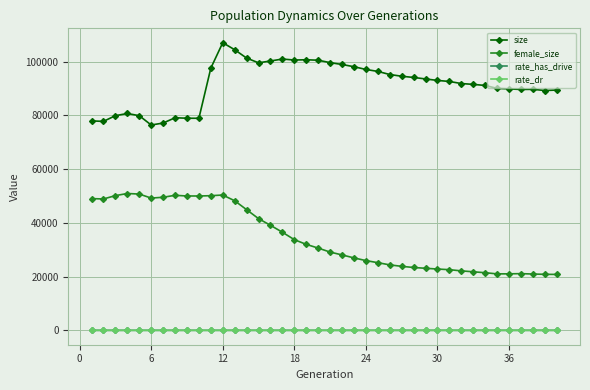

What is the value of the size point at the 16th from the left?

100209.0